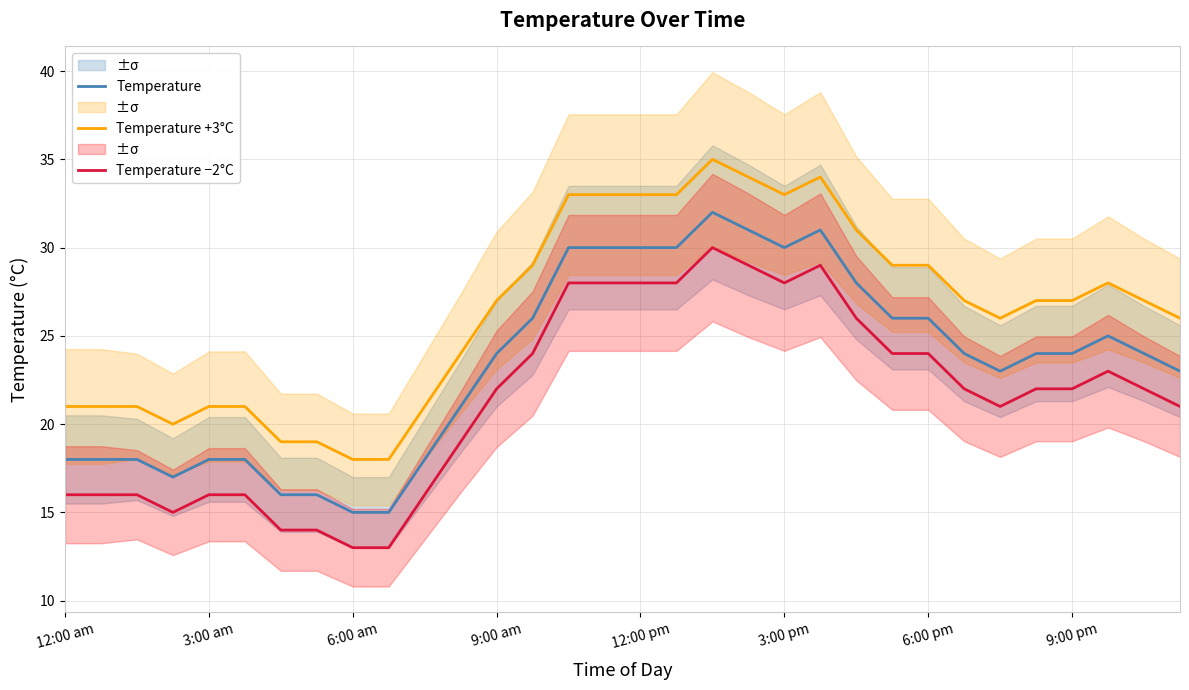

What position from the right is 30?

2